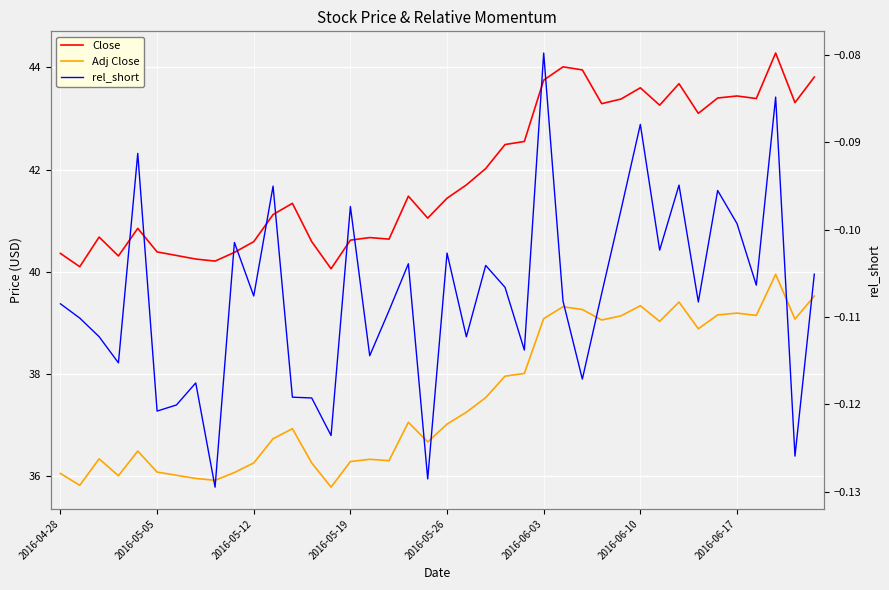

Reading left to right, extract all data points from this chart.

Close: 40.4	40.1	40.7	40.3	40.8	40.4	40.3	40.2	40.2	40.4	40.6	41.1	41.3	40.6	40.1	40.6	40.7	40.6	41.5	41.0	41.4	41.7	42.0	42.5	42.5	43.8	44.0	44.0	43.3	43.4	43.6	43.3	43.7	43.1	43.4	43.4	43.4	44.3	43.3	43.8
Adj Close: 36.1	35.8	36.3	36.0	36.5	36.1	36.0	36.0	35.9	36.1	36.3	36.7	36.9	36.3	35.8	36.3	36.3	36.3	37.1	36.7	37.0	37.3	37.5	38.0	38.0	39.1	39.3	39.3	39.1	39.1	39.3	39.0	39.4	38.9	39.2	39.2	39.1	40.0	39.1	39.5
rel_short: -0.1	-0.1	-0.1	-0.1	-0.1	-0.1	-0.1	-0.1	-0.1	-0.1	-0.1	-0.1	-0.1	-0.1	-0.1	-0.1	-0.1	-0.1	-0.1	-0.1	-0.1	-0.1	-0.1	-0.1	-0.1	-0.1	-0.1	-0.1	-0.1	-0.1	-0.1	-0.1	-0.1	-0.1	-0.1	-0.1	-0.1	-0.1	-0.1	-0.1